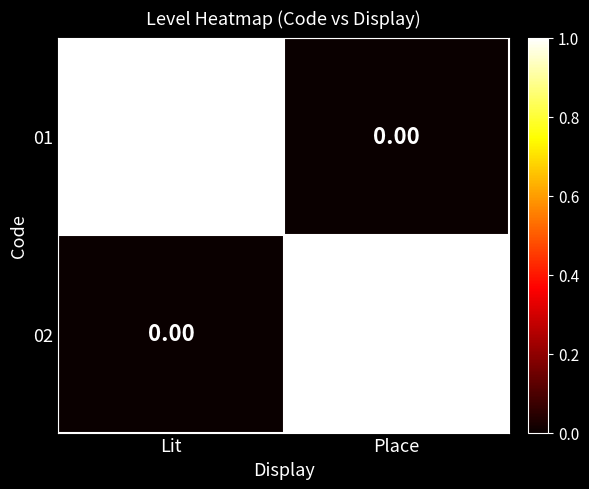

At which label is 02 closest to 0?

Lit